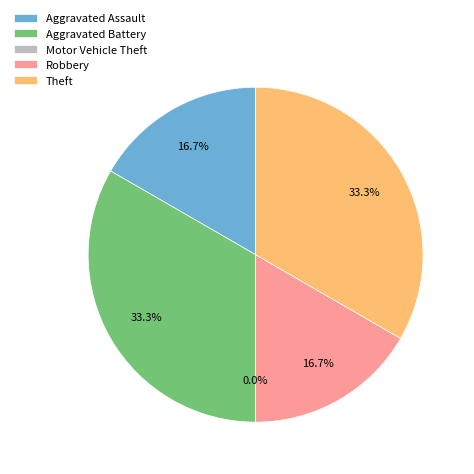

What percentage is the Aggravated Assault slice, to the nearest percent?

17%